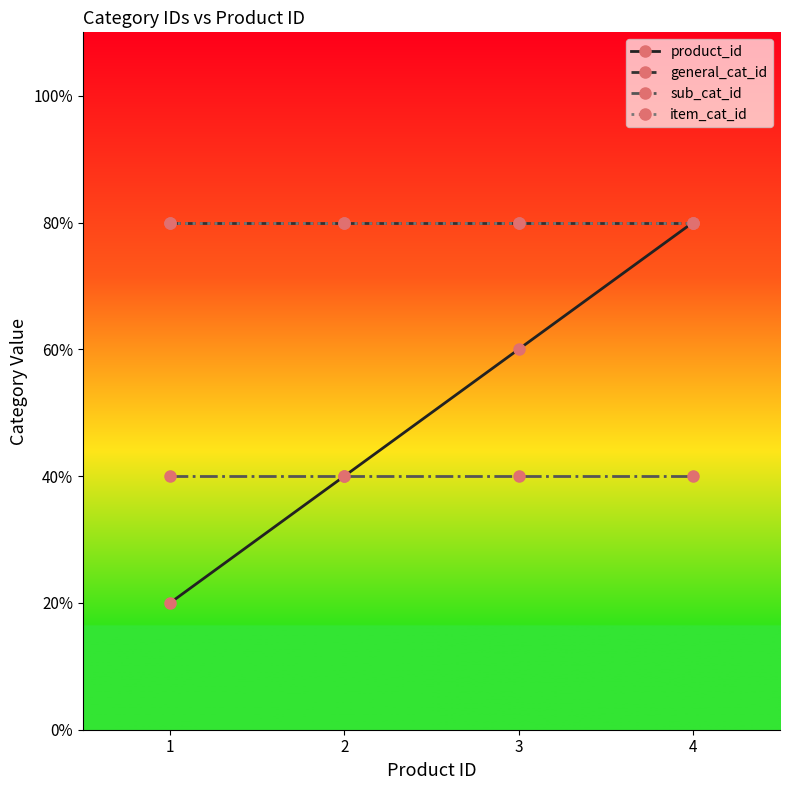

True or false: product_id and sub_cat_id intersect in this chart.

False